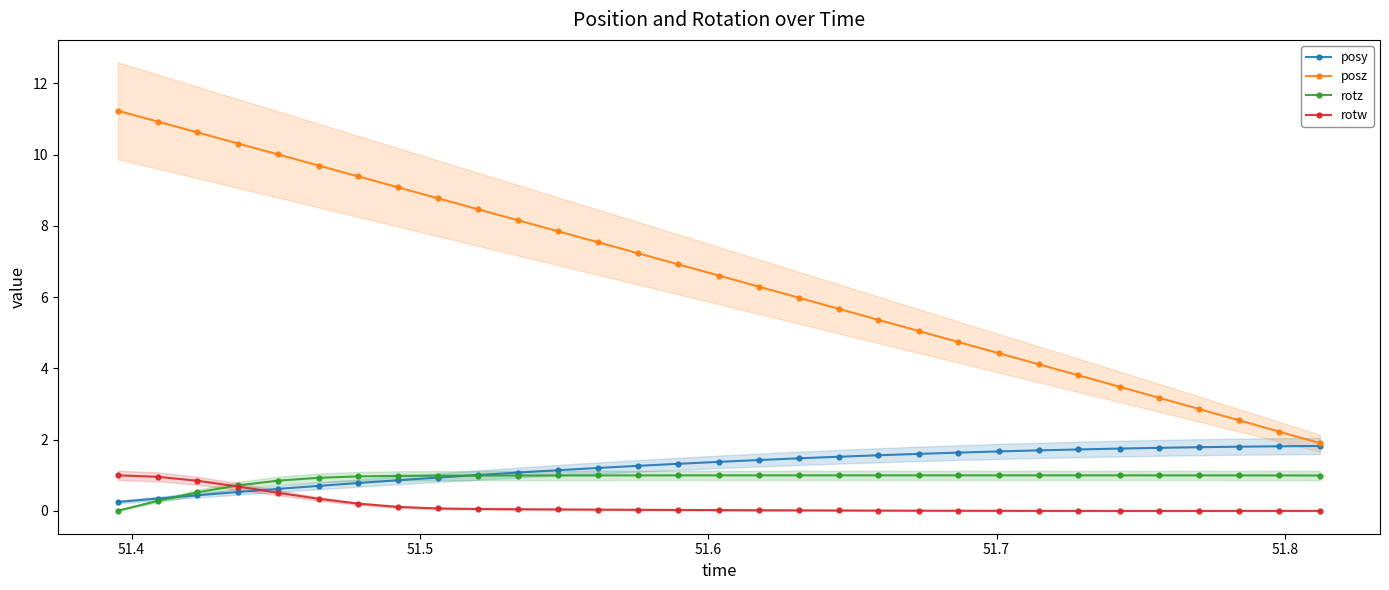

What is the highest value of the rotw series?

1.0